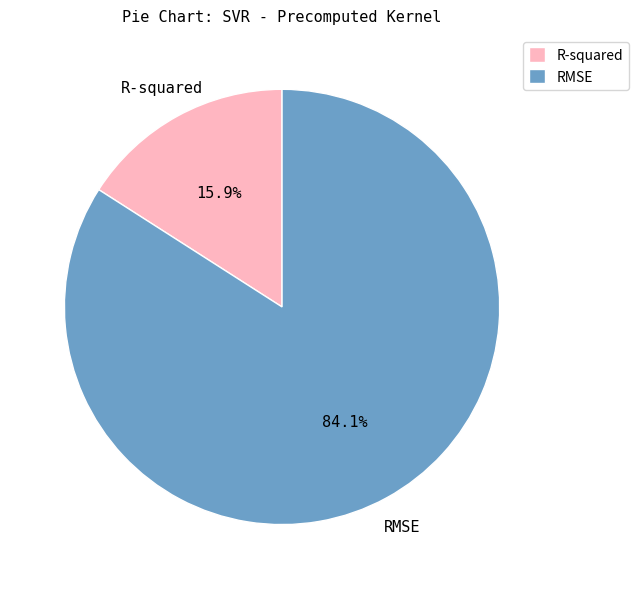

What percentage is NOT represented by RMSE?

15.9%